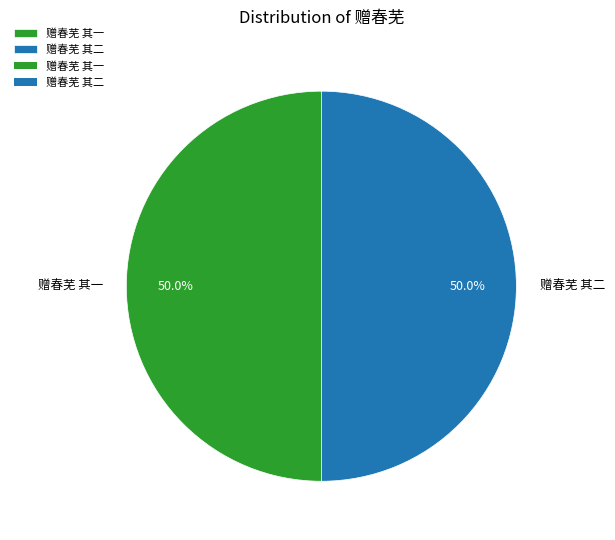

Approximately how many times larger is the value at 赠春芜 其一 compared to 赠春芜 其二?

1.0